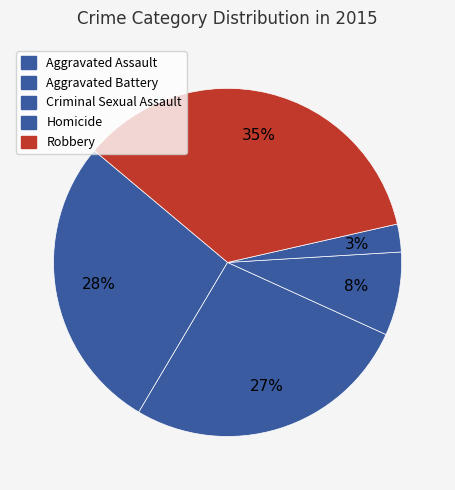

How many segments does this pie chart have?

5